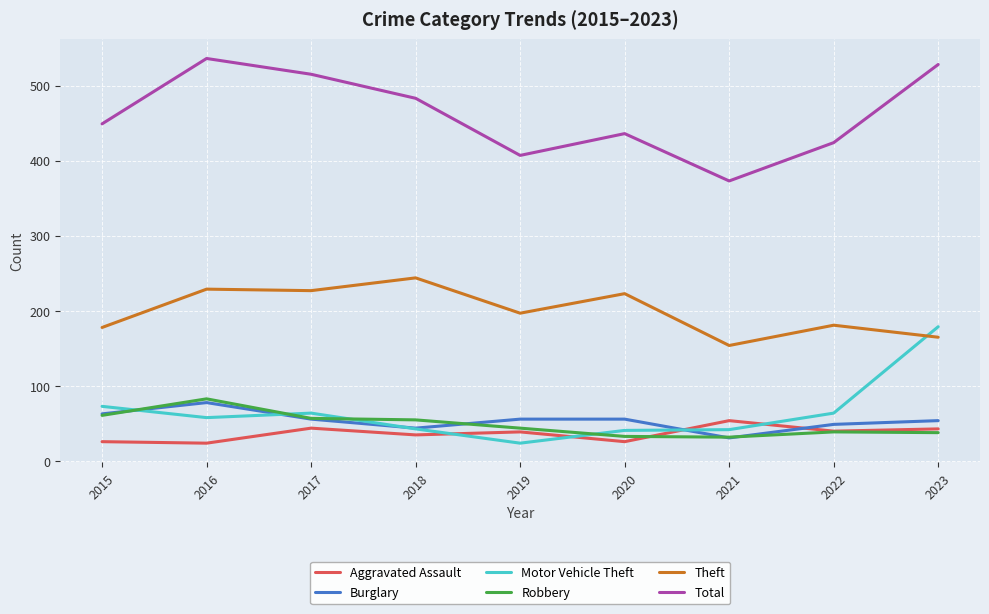

What is the smallest value displayed?

24